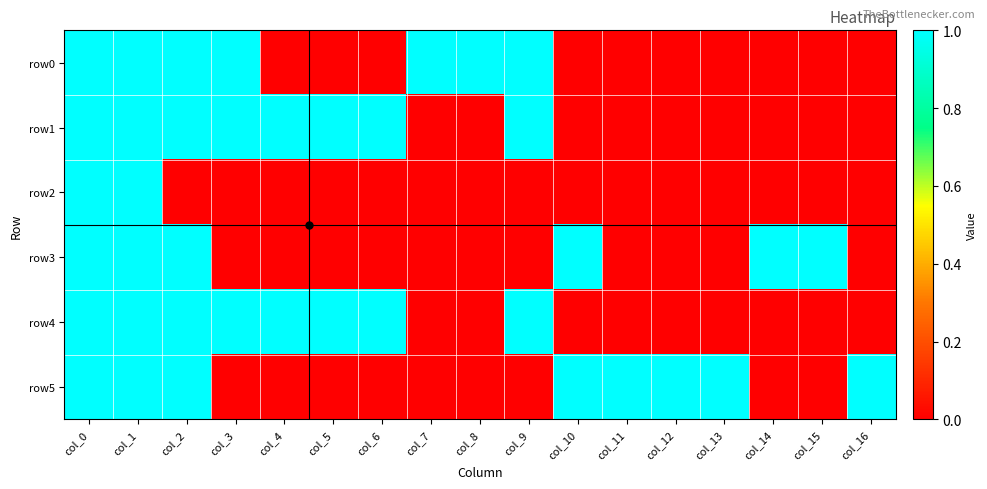

What is the maximum value shown in the chart?

1